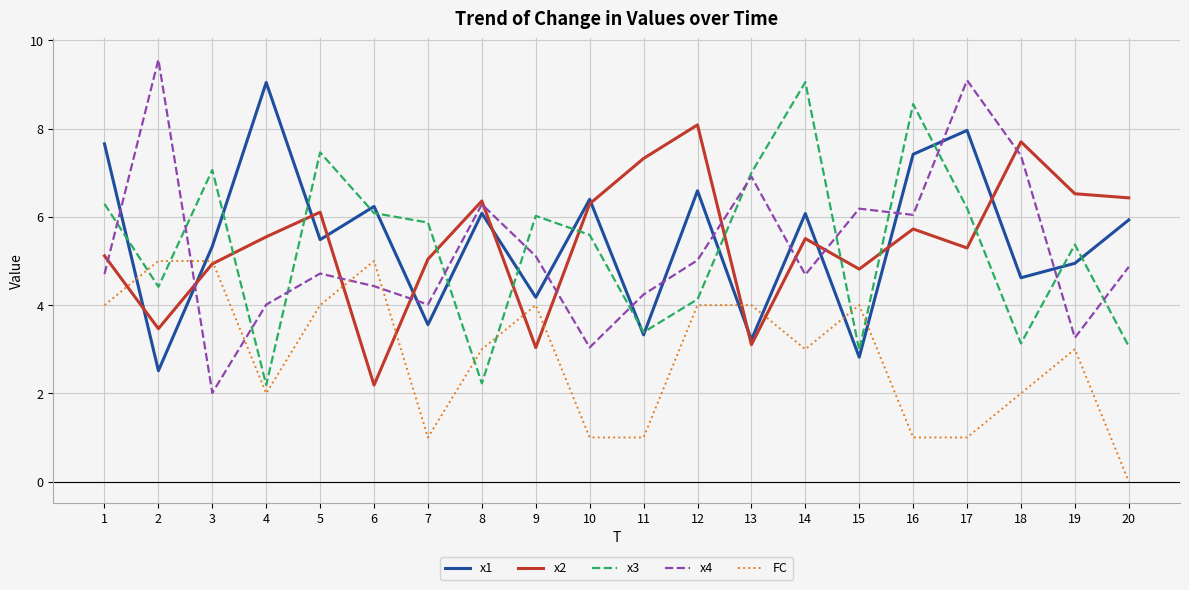

After their last crossing, which series has the higher values: x4 or x1?

x1